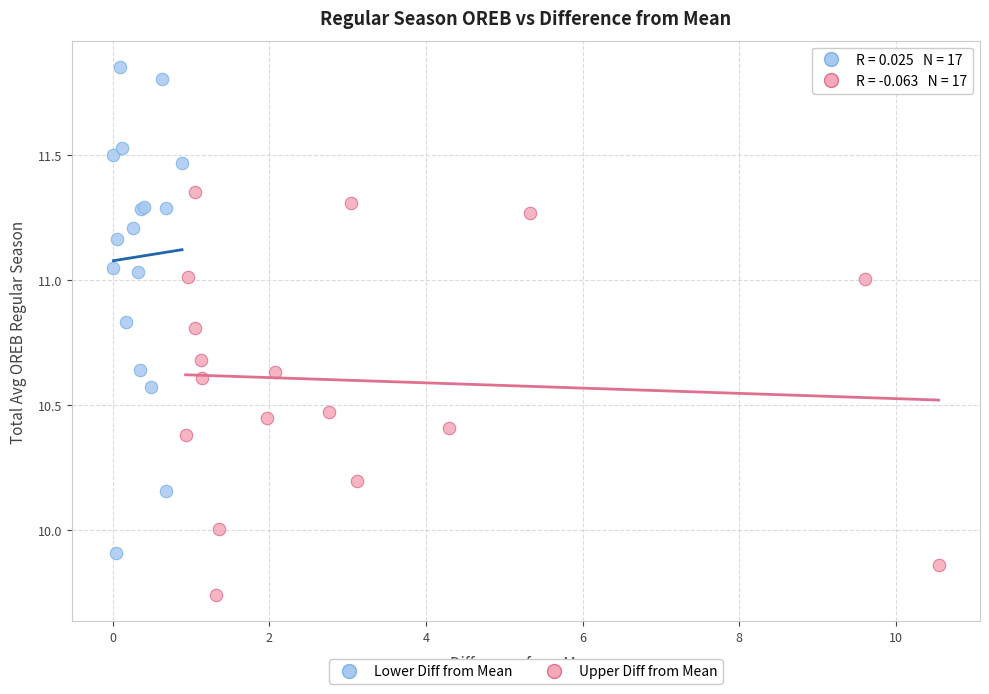

What are all the series names shown in the legend?

Lower Diff from Mean, Upper Diff from Mean